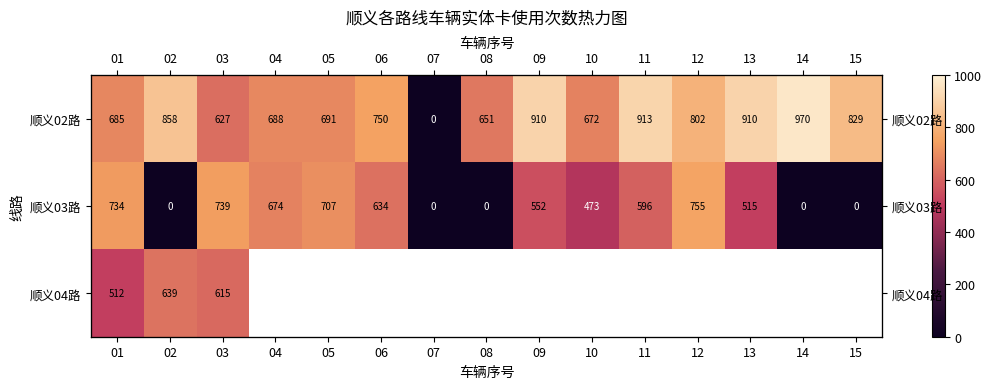

Read the 顺义02路 value at 01.

685.0